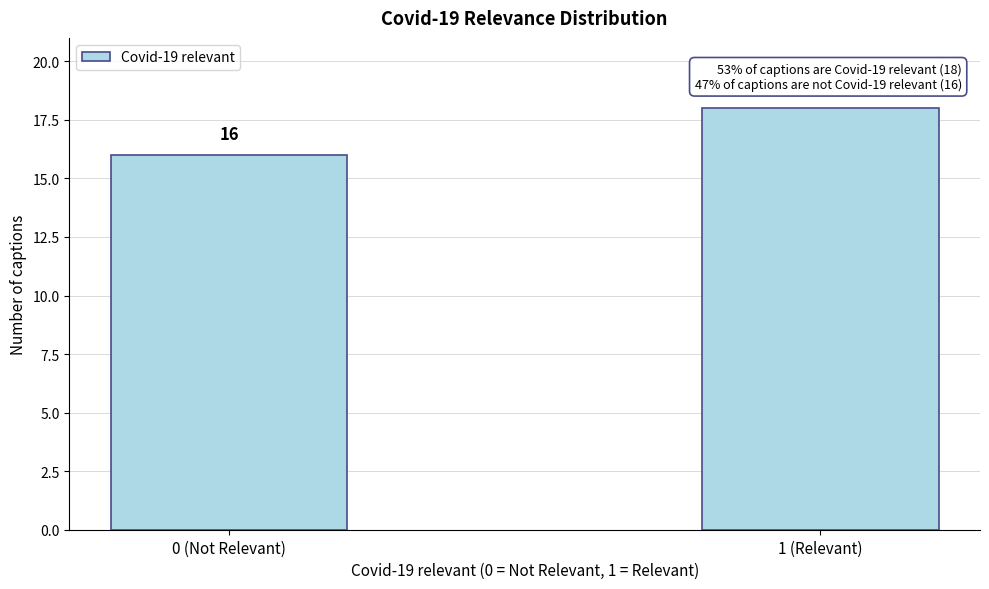

Reading right to left, list all the values displayed in this chart.

18	16